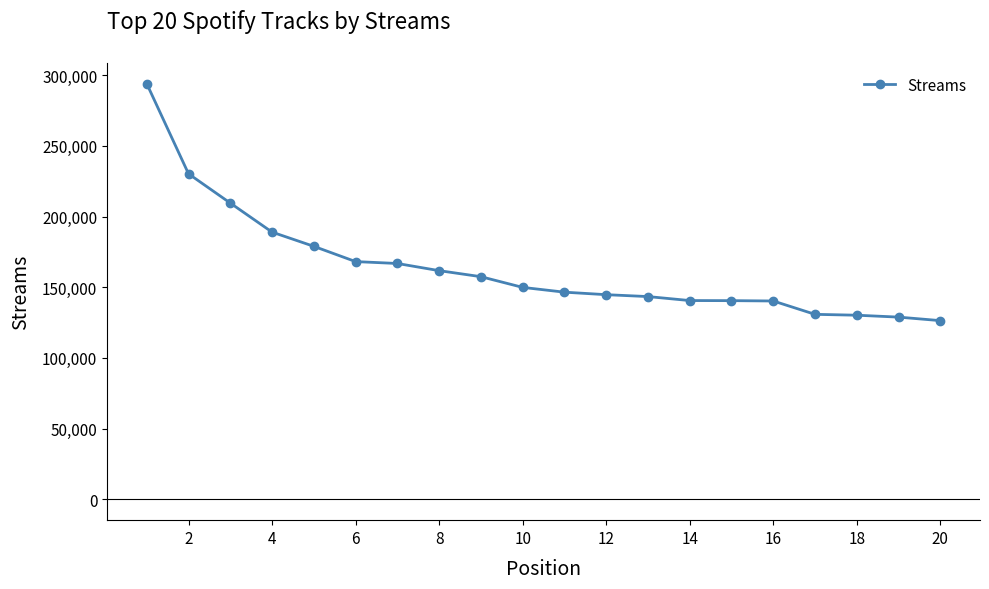

What is the average value?

163892